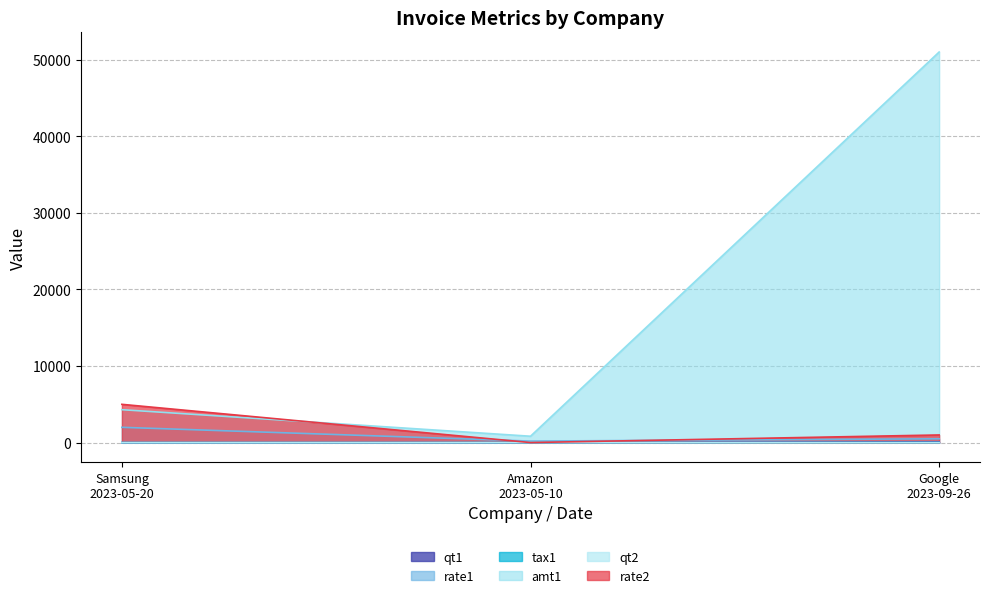

At Amazon
2023-05-10, list the series in order from largest to smallest.

amt1, rate1, rate2, qt2, qt1, tax1